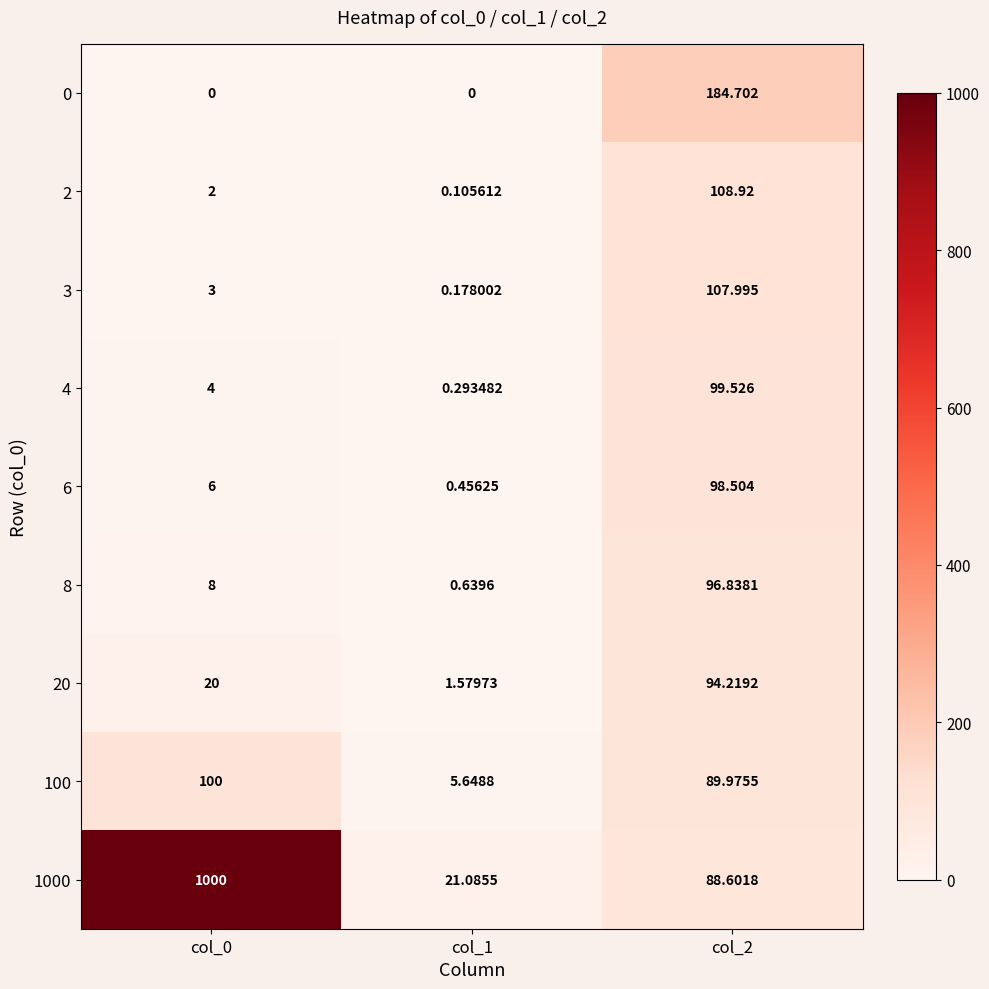

Is the value of 8 at col_0 greater than the value of 6 at col_2?

No